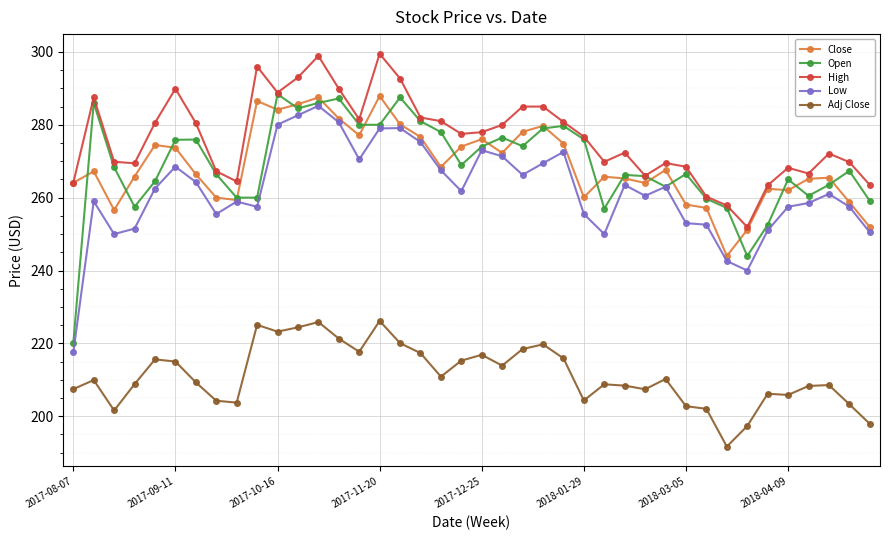

What is the maximum value shown in the chart?

299.5